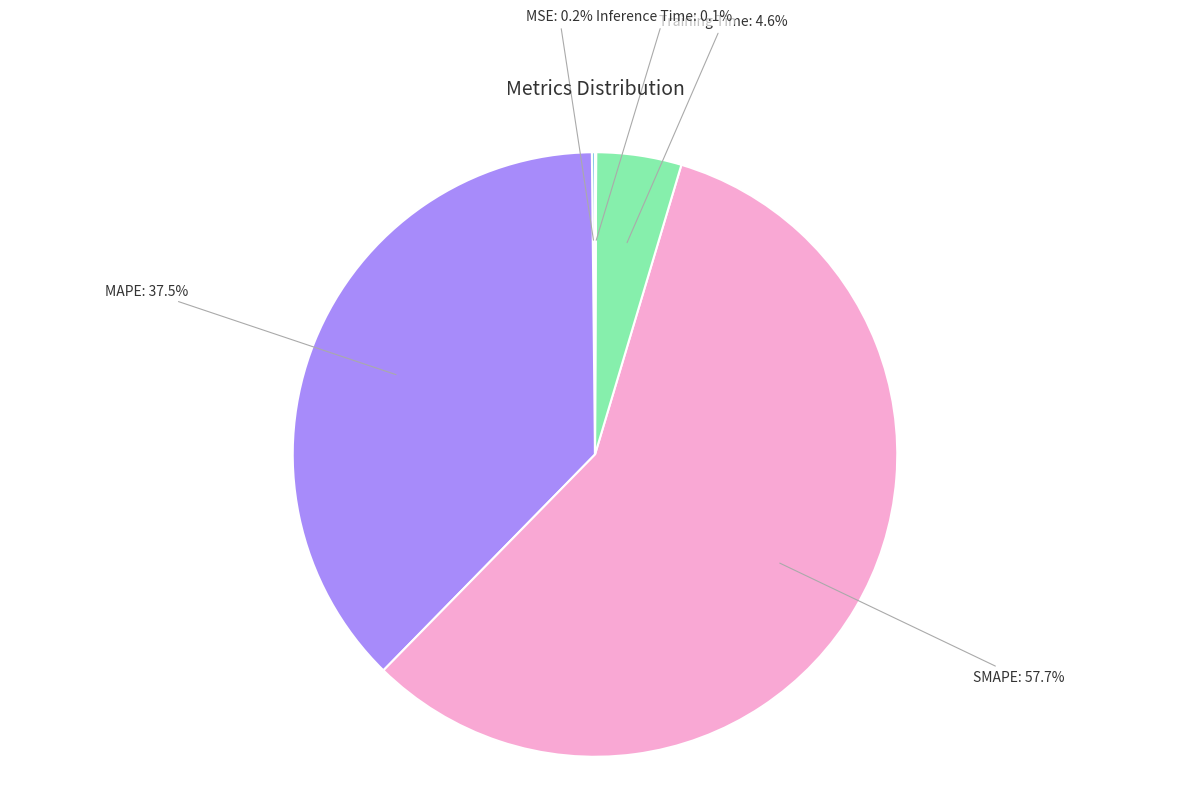

What percentage is NOT represented by MAPE?

62.5%